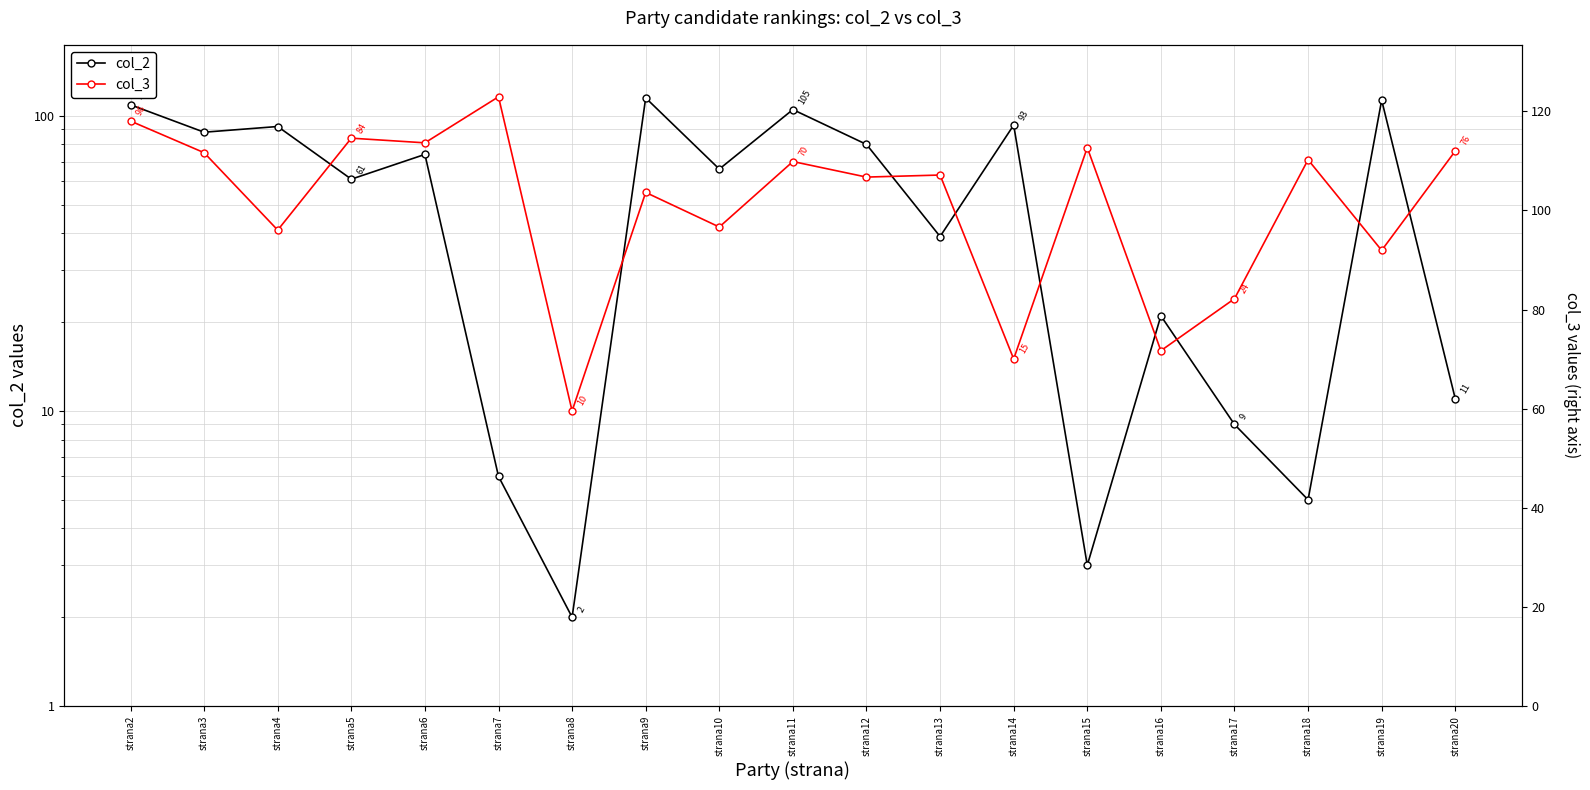

What is the minimum value shown in the chart?

2